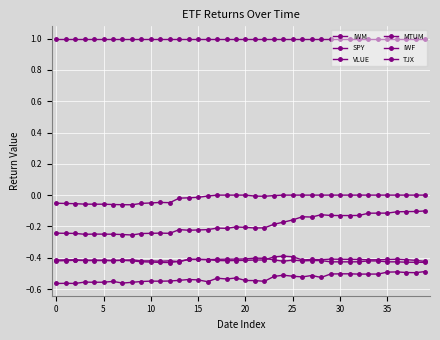

What is the maximum value for IWF?

-0.1